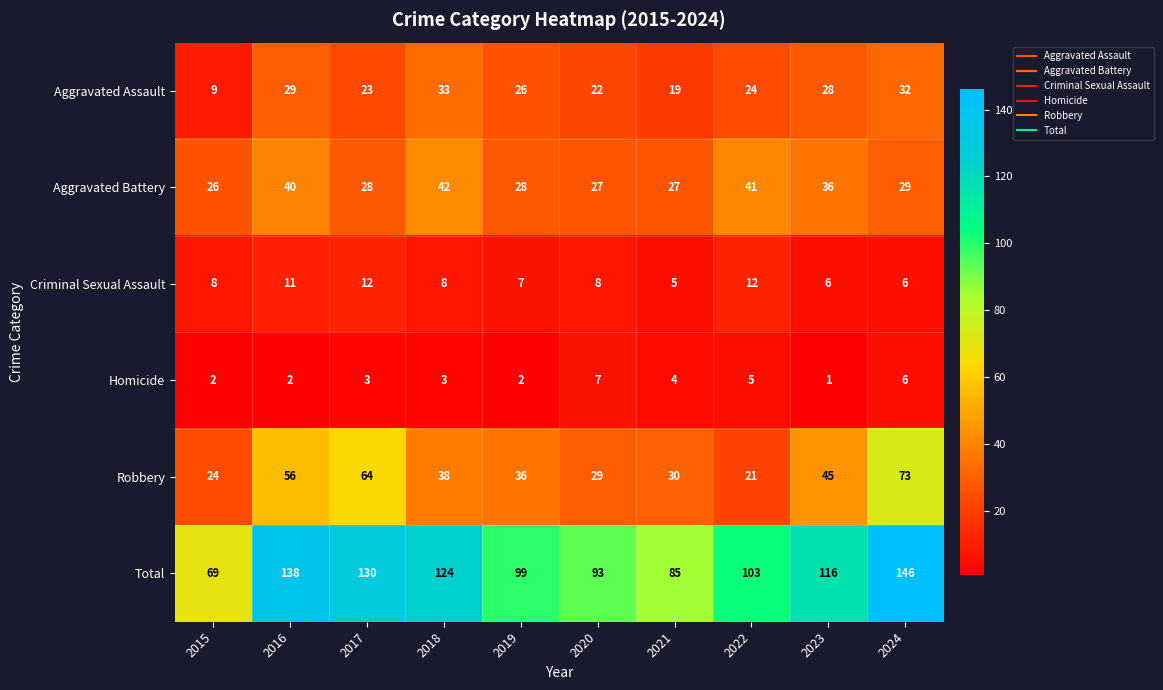

At which category does the chart reach its peak across all series?

2024